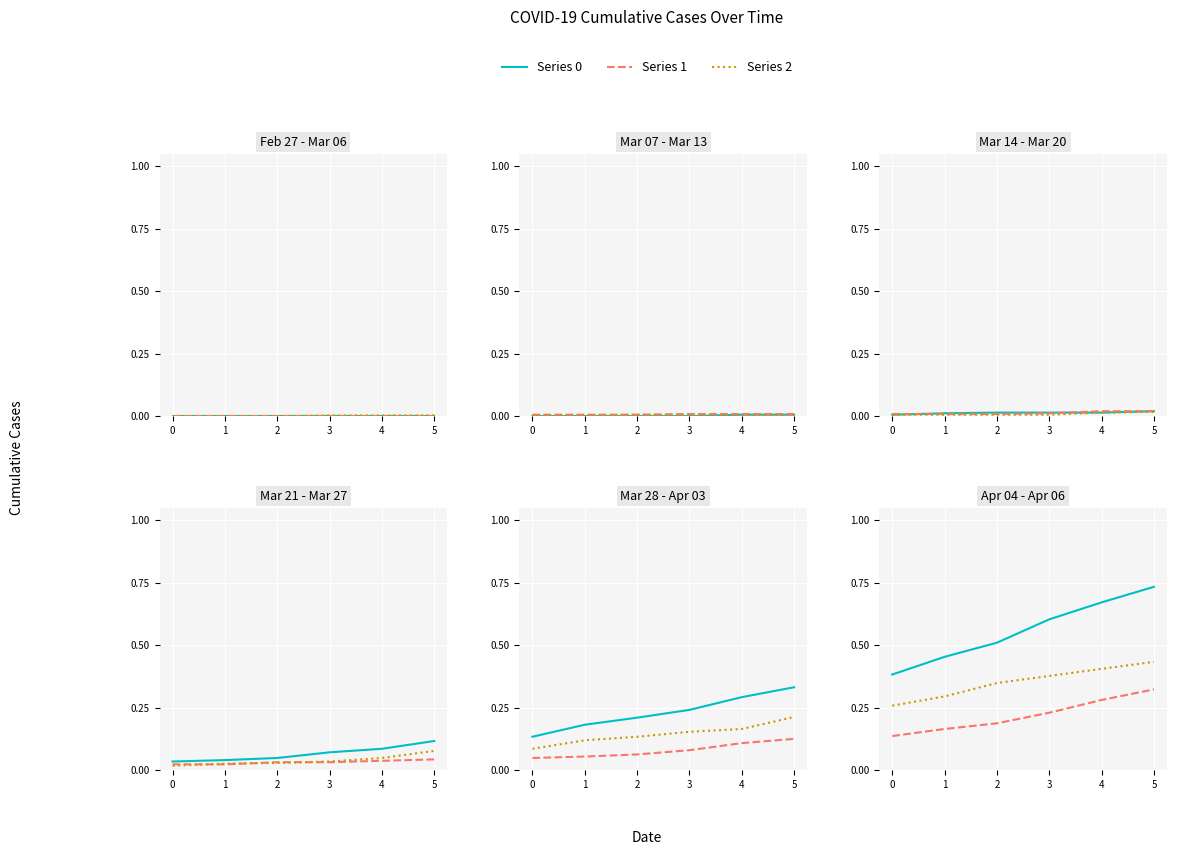

List the series in order of their peak value, highest first.

Series 0, Series 2, Series 1